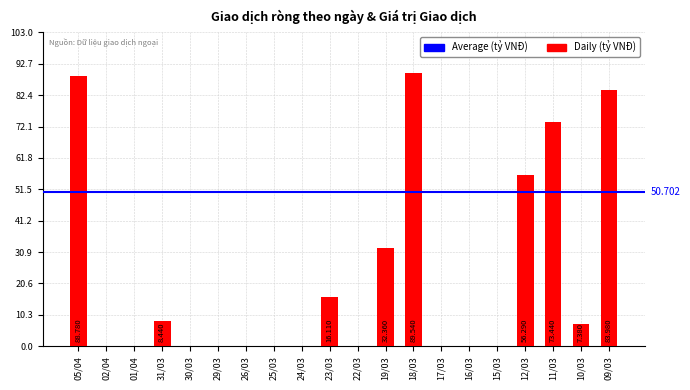

The chart shows a value of 57.7 at 24/03. True or false?

False